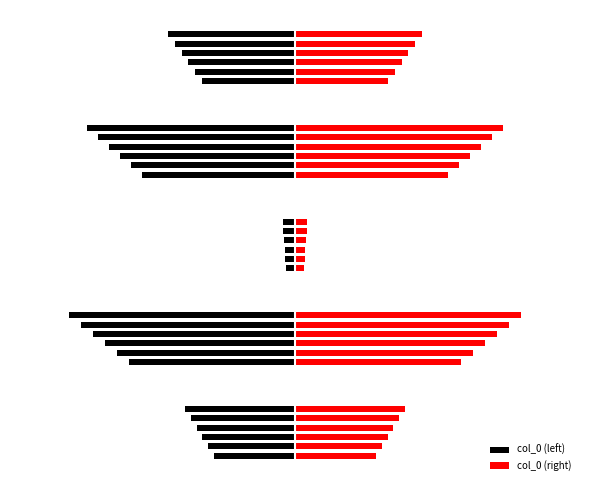

How many bars are there in total?

60